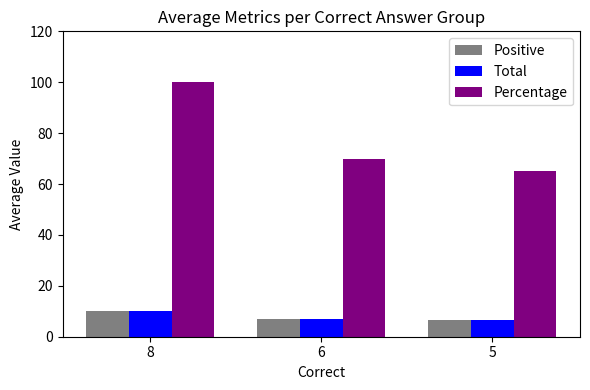

What is the minimum value shown in the chart?

6.5